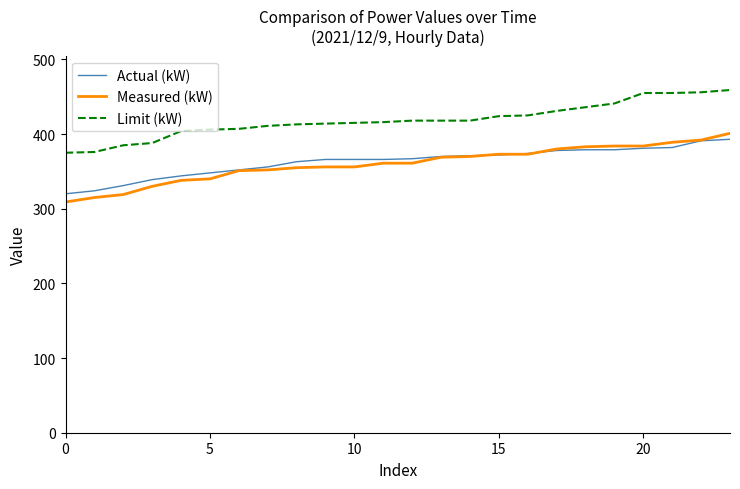

True or false: Actual (kW) and Limit (kW) intersect in this chart.

False